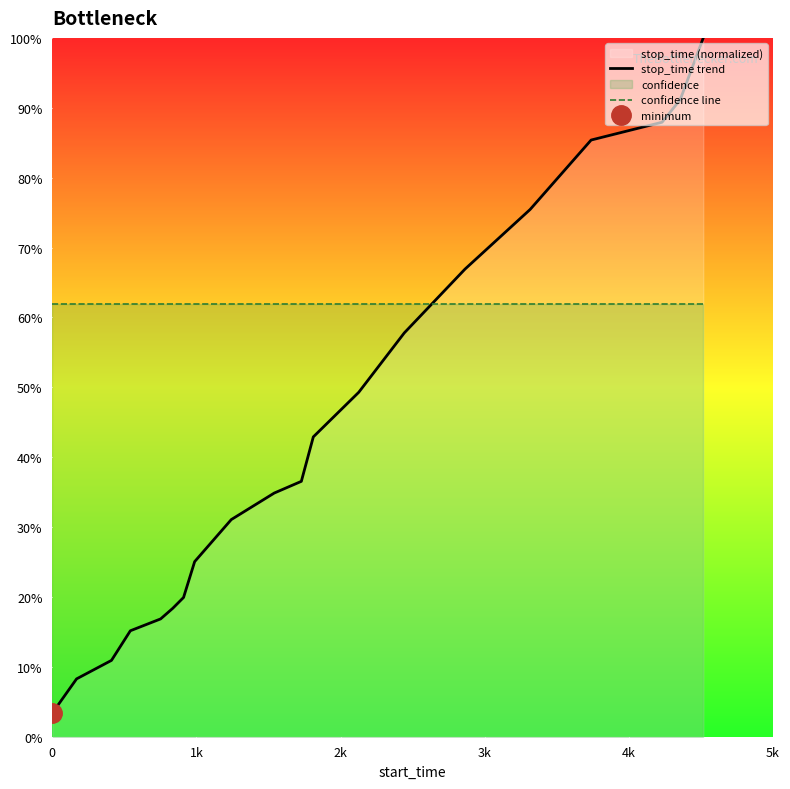

How many intersections are there between confidence line and stop_time trend?

1